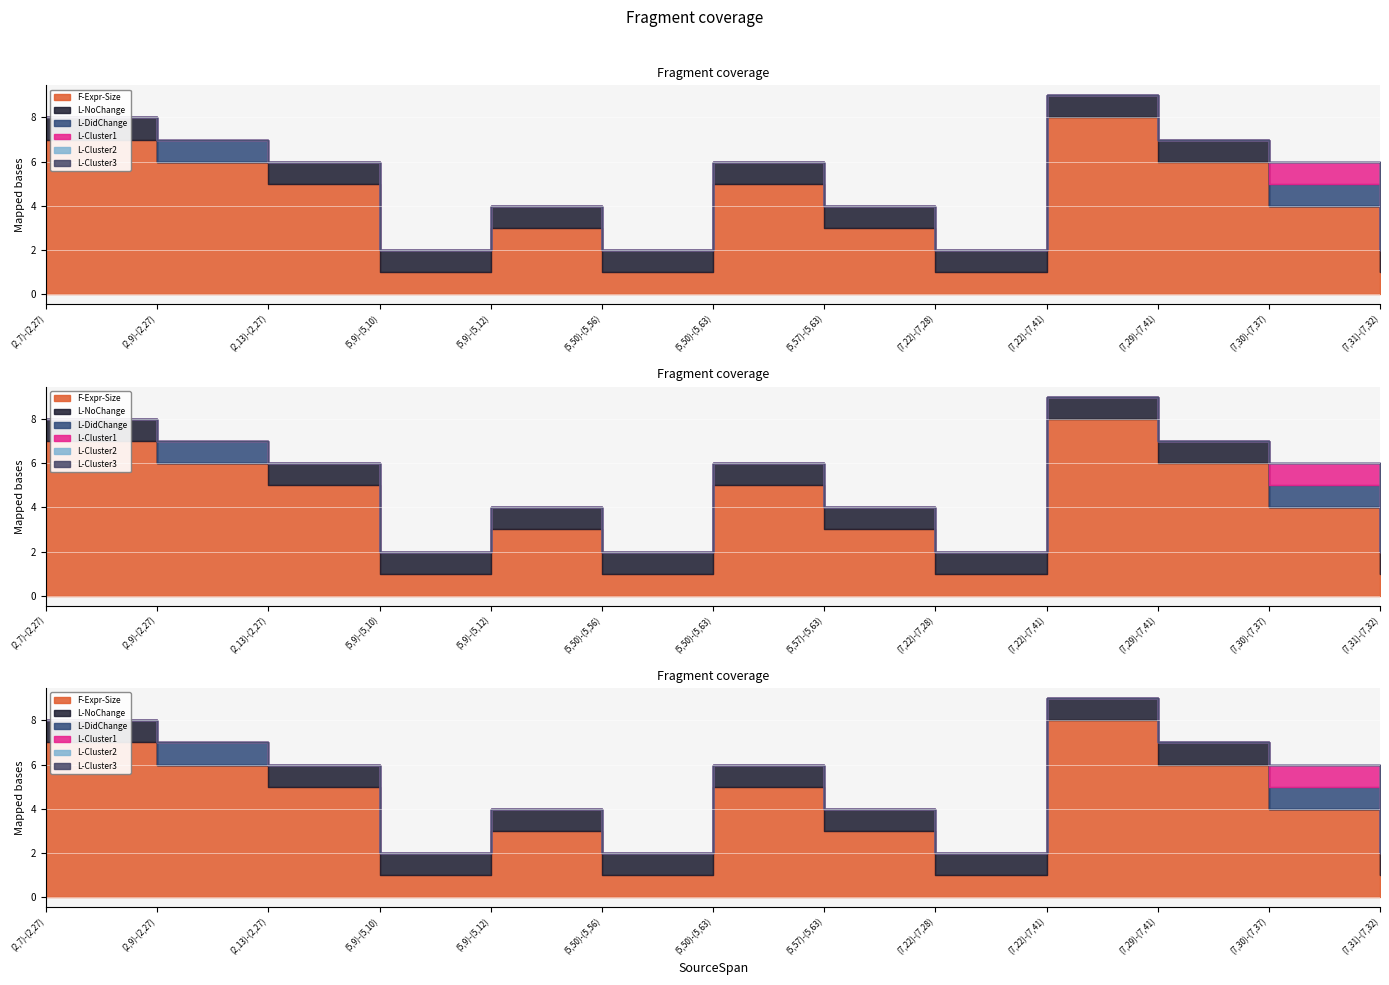

True or false: L-DidChange and L-Cluster2 intersect in this chart.

False